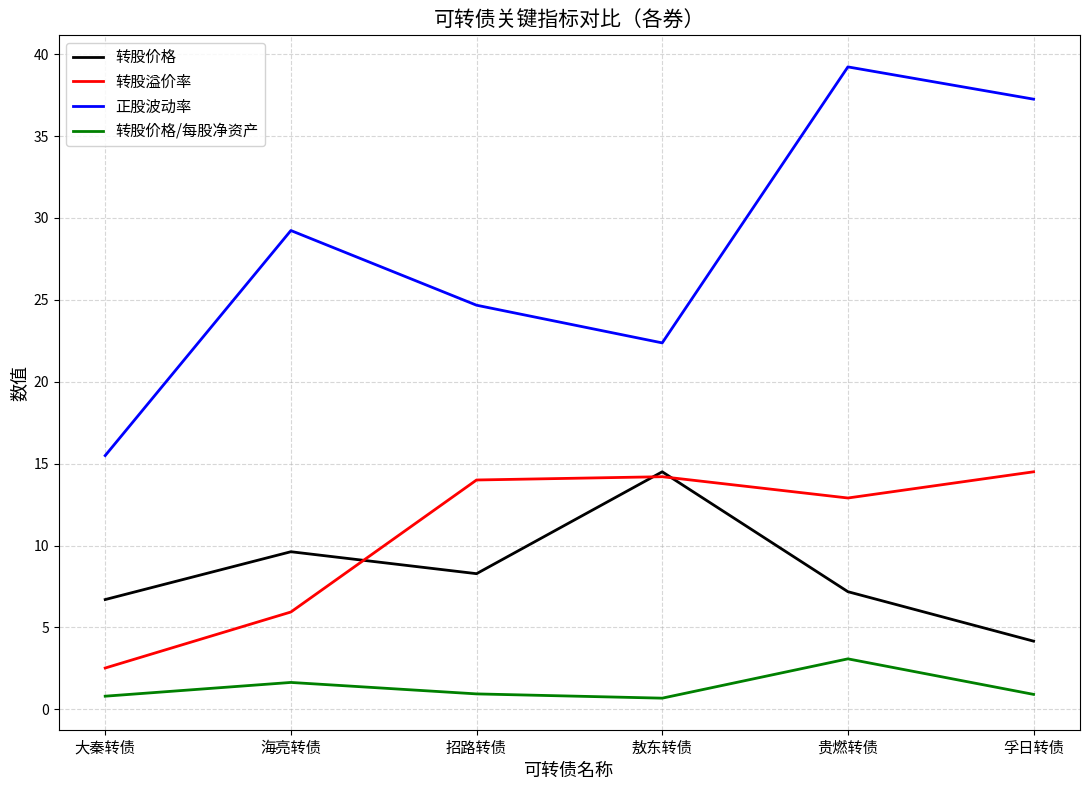

What is the sum of all 转股价格 values?

50.4